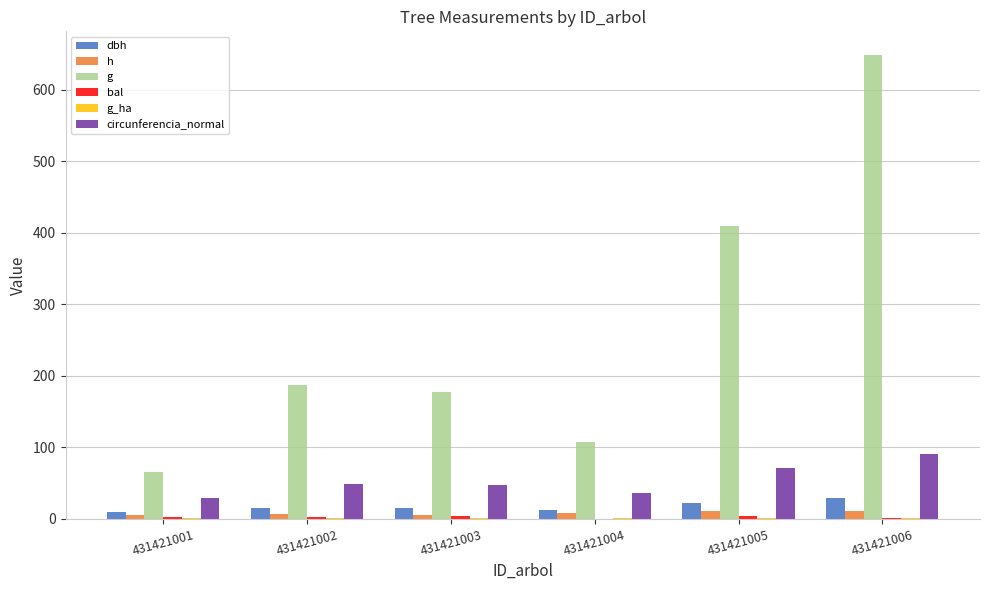

Which series changed the most between 431421002 and 431421005?

g